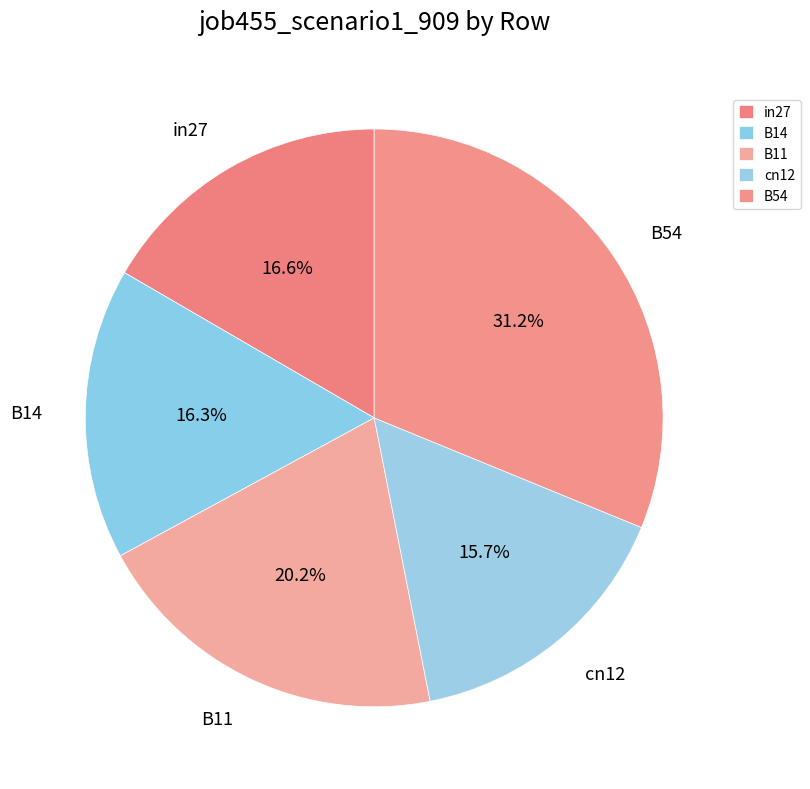

Which slice is the largest?

B54